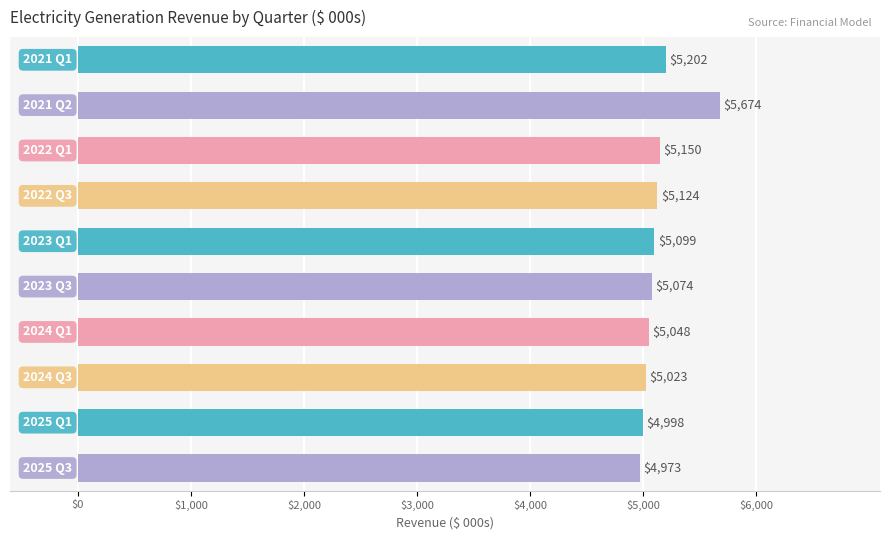

What is the minimum value shown in the chart?

4973.3